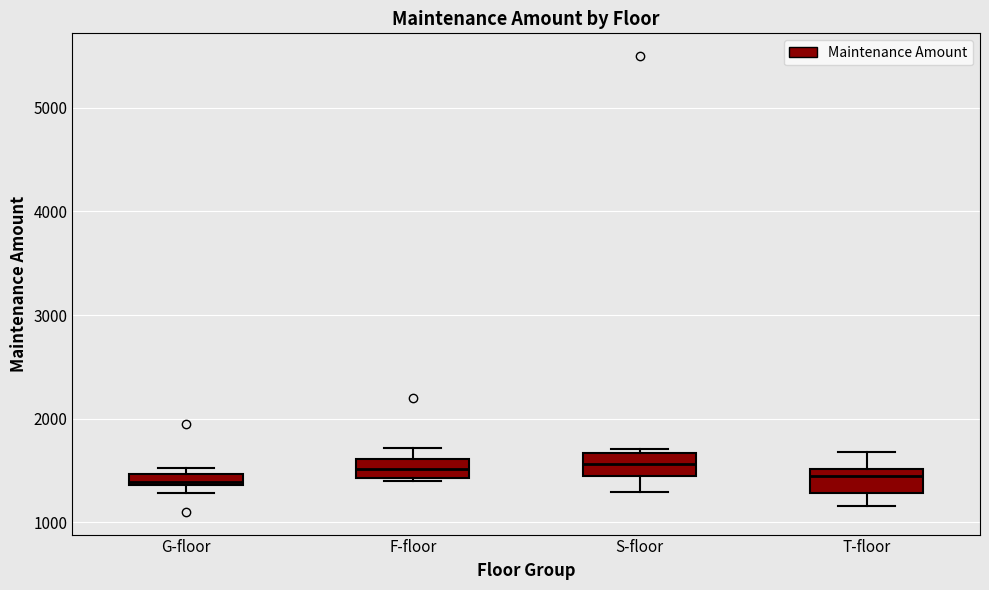

Where is the upper edge of the box for G-floor on the y-axis? The values are not printed on the chart, so give them approximately, as read against the axis.

1500